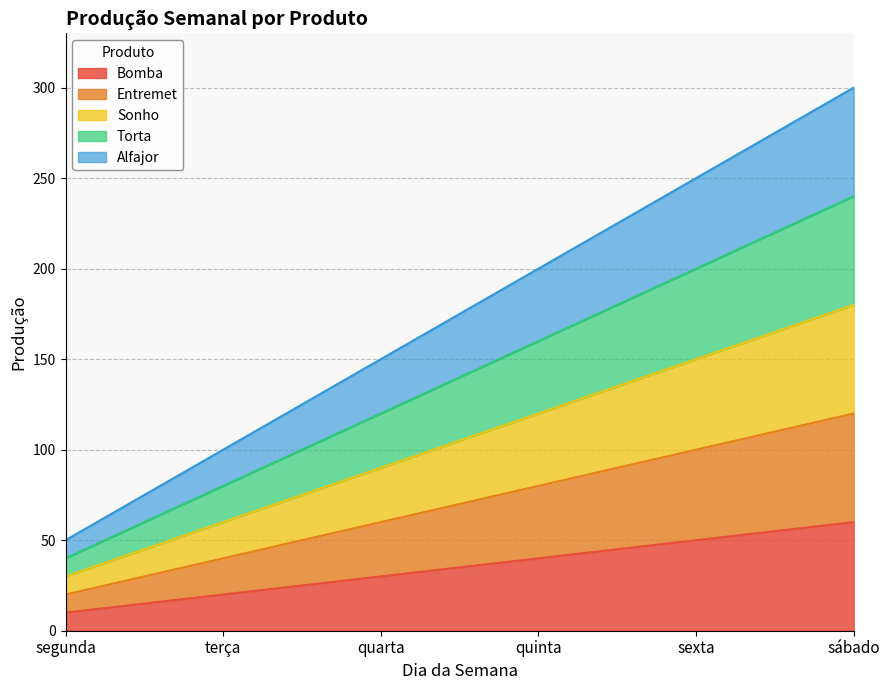

Which series changed the most between quinta and sábado?

Alfajor